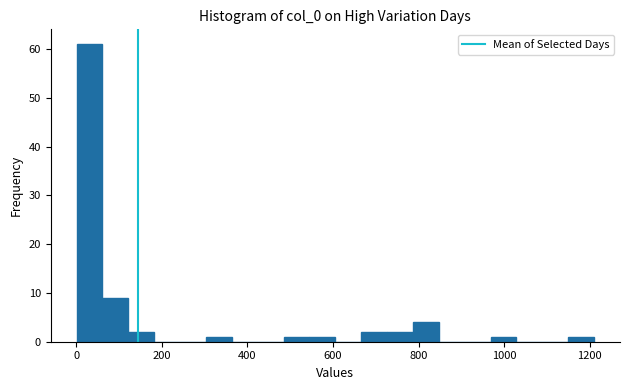

Read against the x-axis, roughly where is the centre of the tallest bar?

40